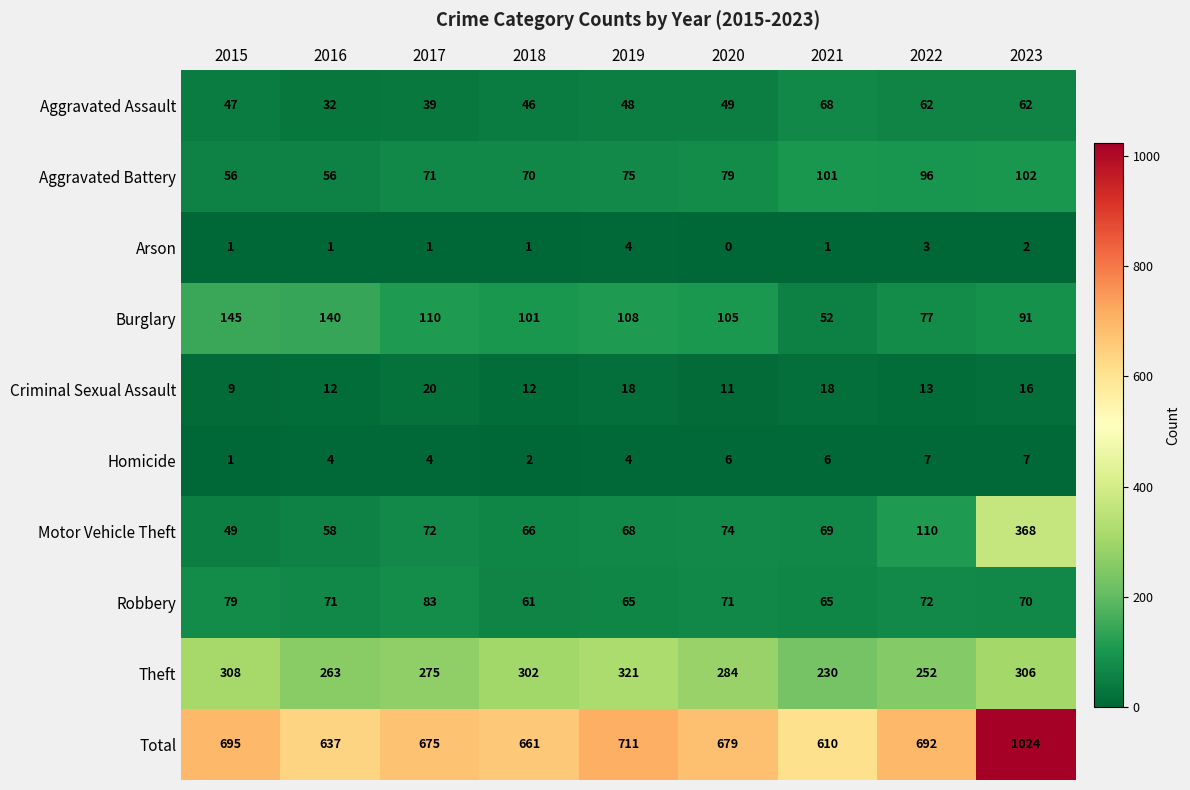

Count the number of data series in this chart.

10